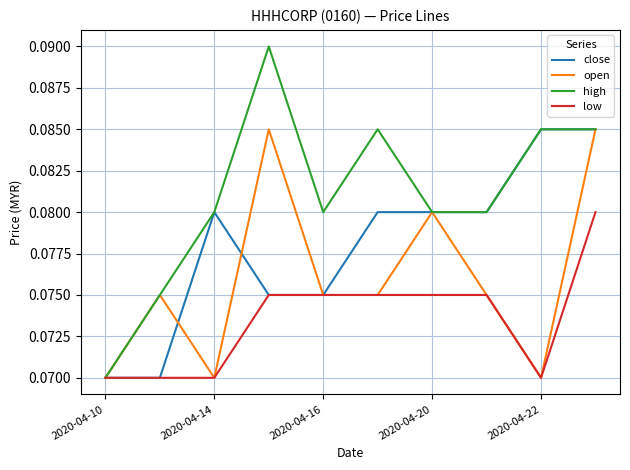

Which series has the largest total across all categories?

high